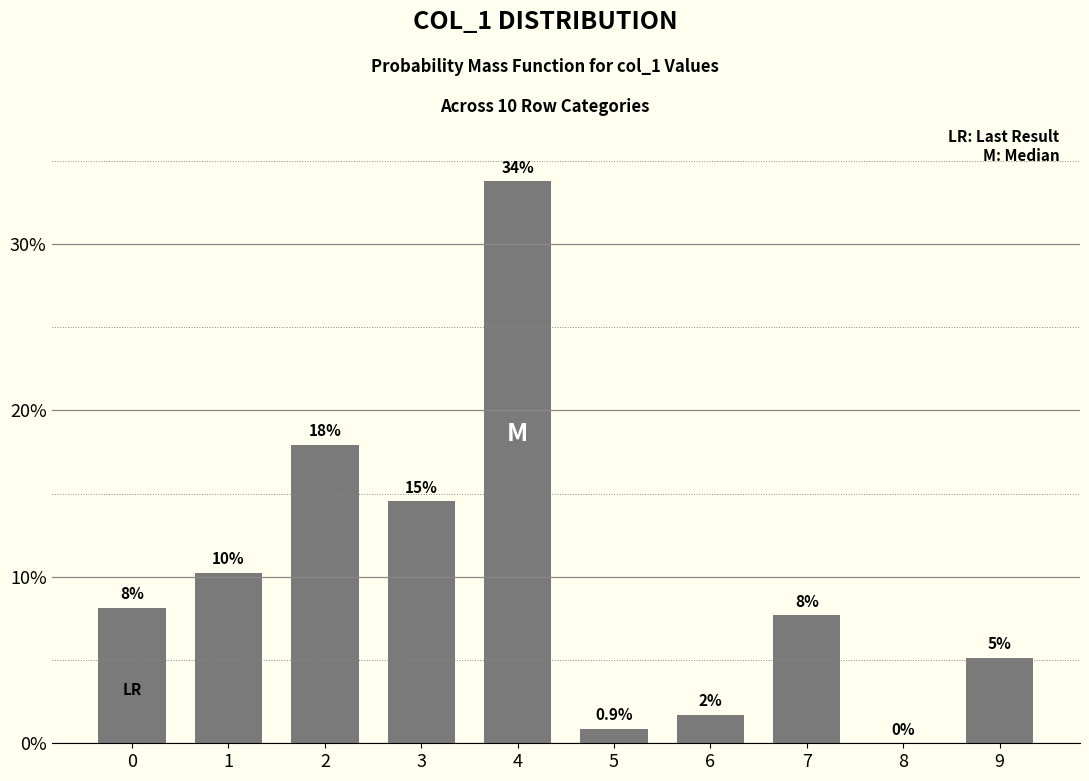

The value at 6 is 0.6. True or false?

False